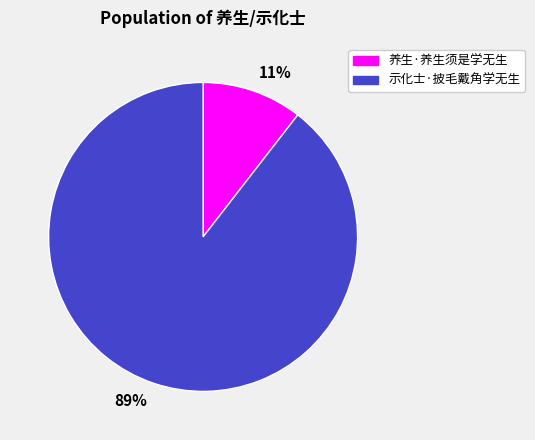

Is the sum of 示化士·披毛戴角学无生 and 养生·养生须是学无生 greater than half?

Yes